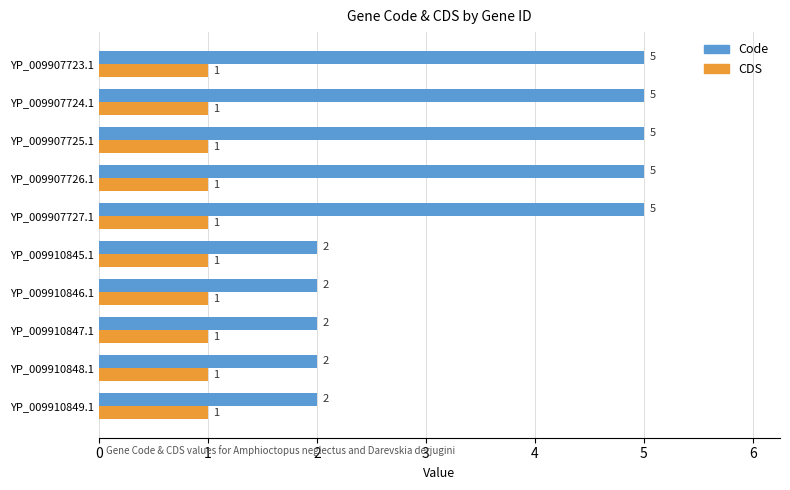

What is the average value of the Code series?

4